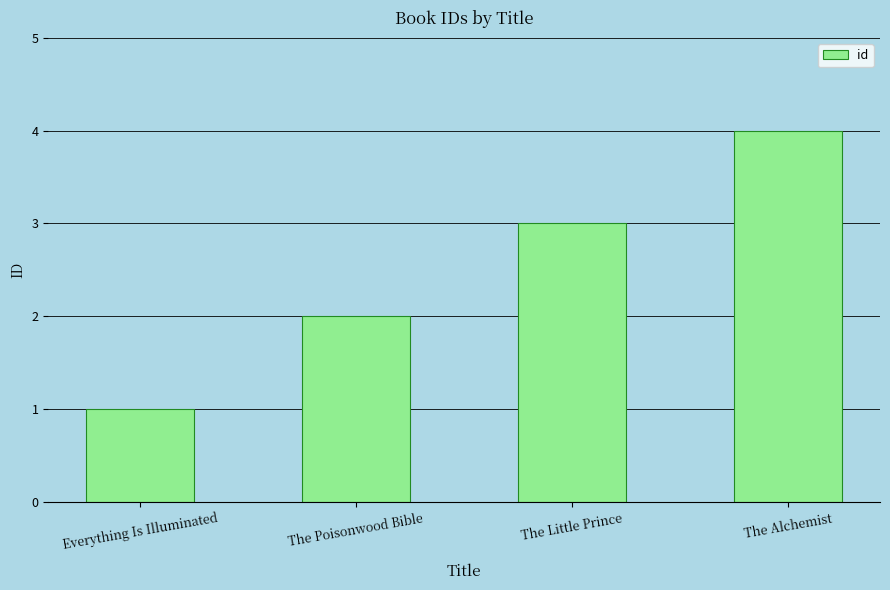

What is the difference between the maximum and minimum values?

3